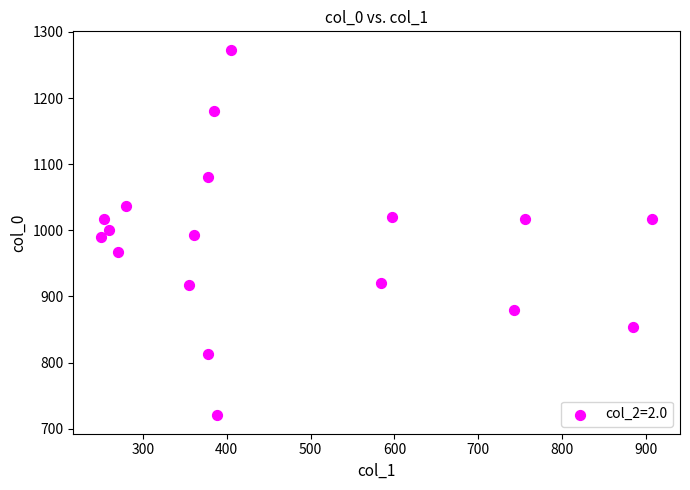

What is the range of Y values (max minus min)?

553.3